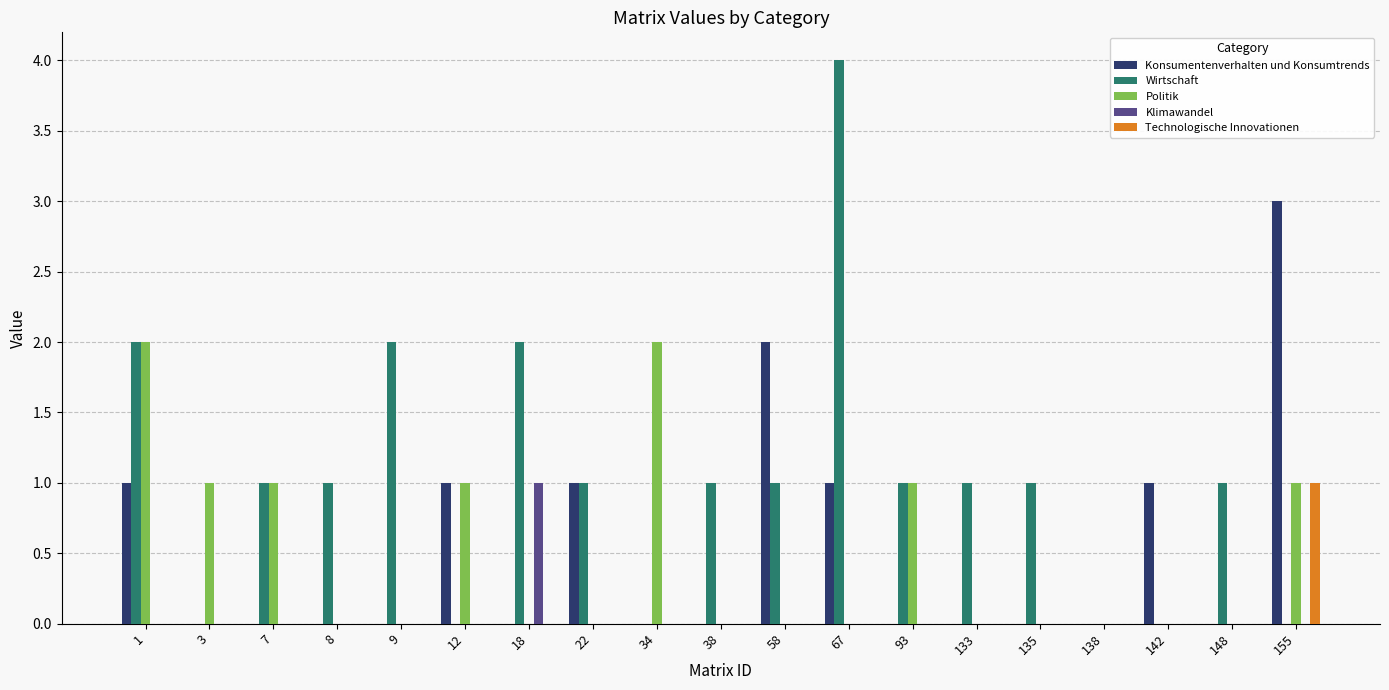

Reading right to left, what are all the values shown in this chart?

Konsumentenverhalten und Konsumtrends: 155=3	148=0	142=1	138=0	135=0	133=0	93=0	67=1	58=2	38=0	34=0	22=1	18=0	12=1	9=0	8=0	7=0	3=0	1=1
Wirtschaft: 155=0	148=1	142=0	138=0	135=1	133=1	93=1	67=4	58=1	38=1	34=0	22=1	18=2	12=0	9=2	8=1	7=1	3=0	1=2
Politik: 155=1	148=0	142=0	138=0	135=0	133=0	93=1	67=0	58=0	38=0	34=2	22=0	18=0	12=1	9=0	8=0	7=1	3=1	1=2
Klimawandel: 155=0	148=0	142=0	138=0	135=0	133=0	93=0	67=0	58=0	38=0	34=0	22=0	18=1	12=0	9=0	8=0	7=0	3=0	1=0
Technologische Innovationen: 155=1	148=0	142=0	138=0	135=0	133=0	93=0	67=0	58=0	38=0	34=0	22=0	18=0	12=0	9=0	8=0	7=0	3=0	1=0